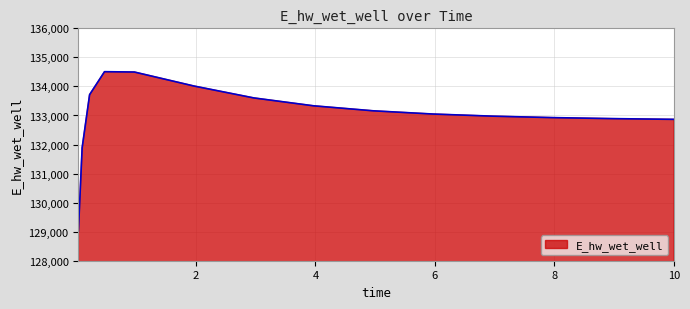

Count the number of categories in the chart.

15